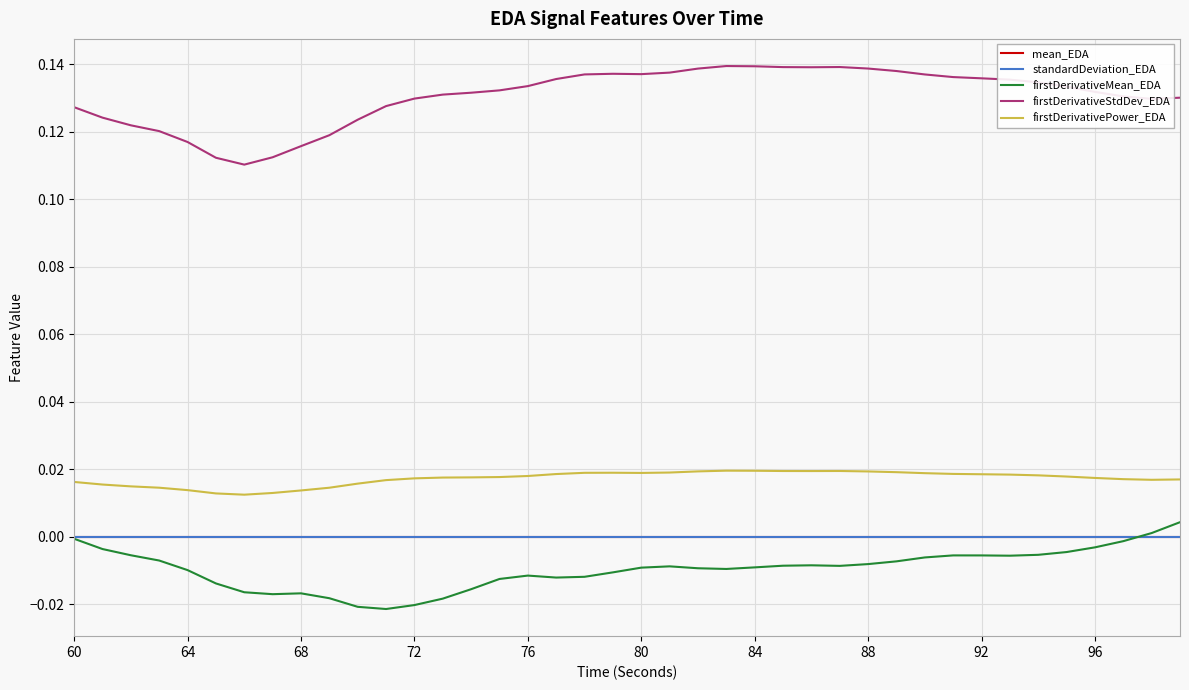

How many categories are shown in the chart?

40